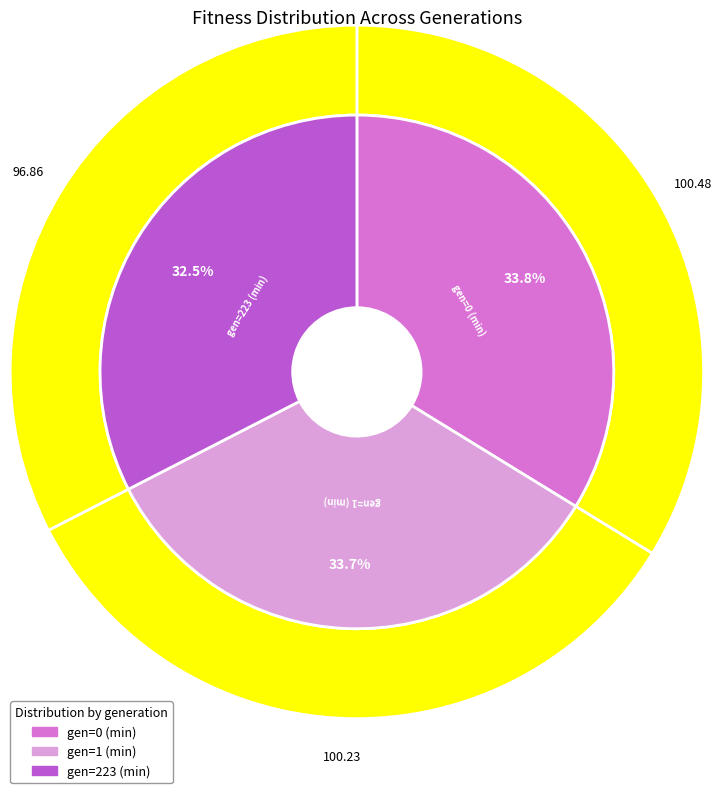

Rank the categories by value from highest to lowest.

gen=0 (min), gen=1 (min), gen=223 (min)